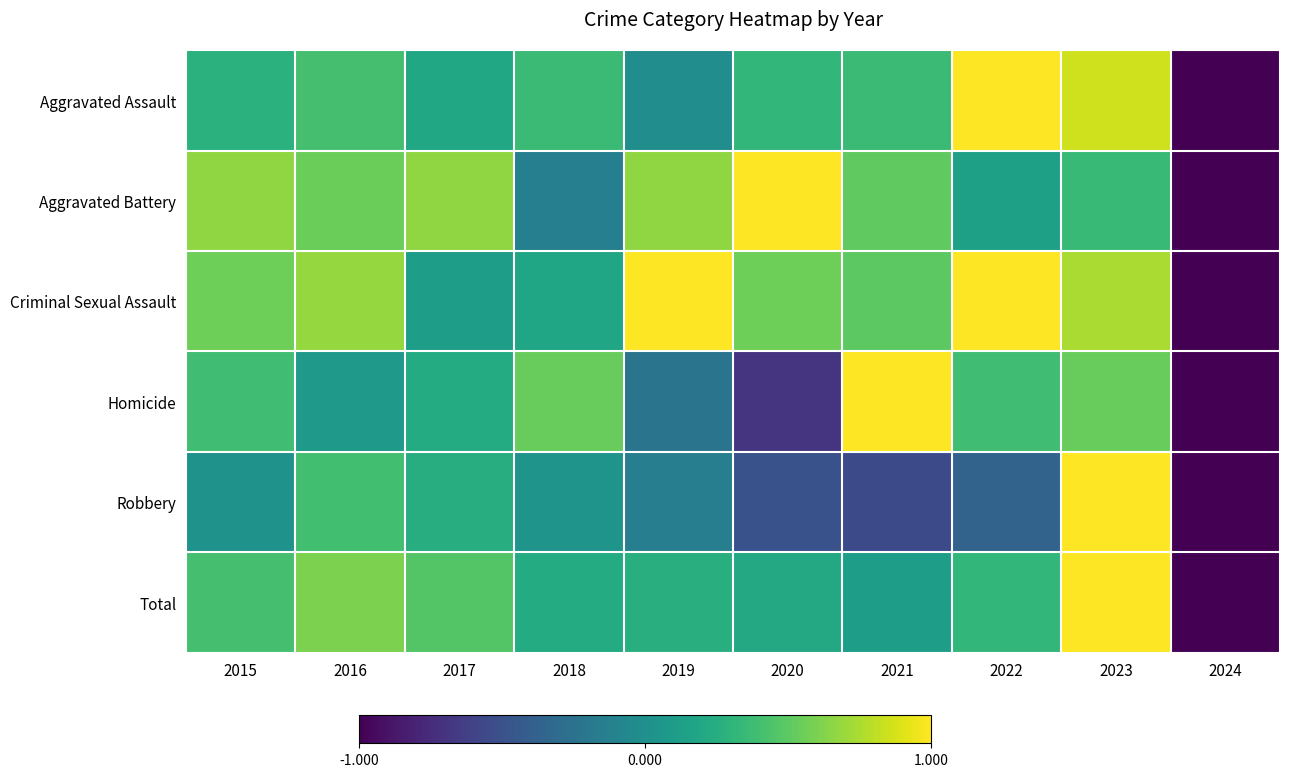

Rank the series by their maximum value, from highest to lowest.

Total, Robbery, Aggravated Assault, Aggravated Battery, Criminal Sexual Assault, Homicide